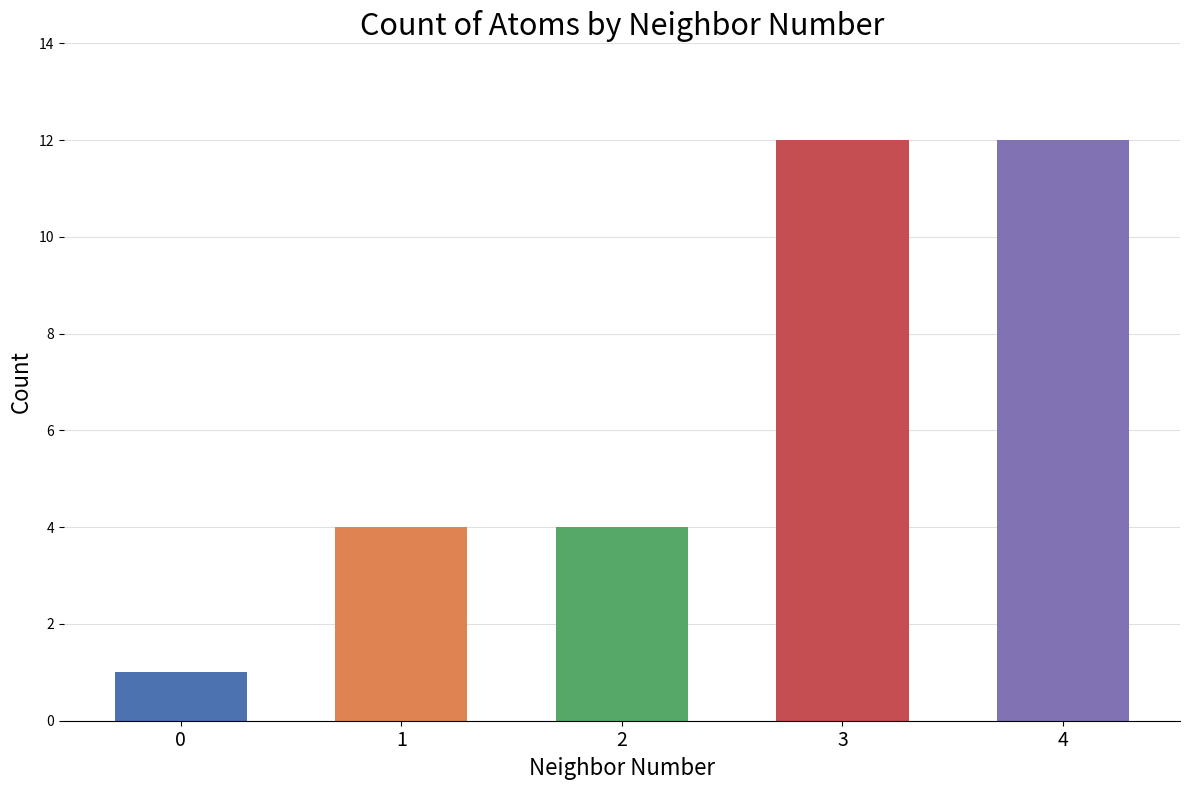

Are the bars horizontal?

No